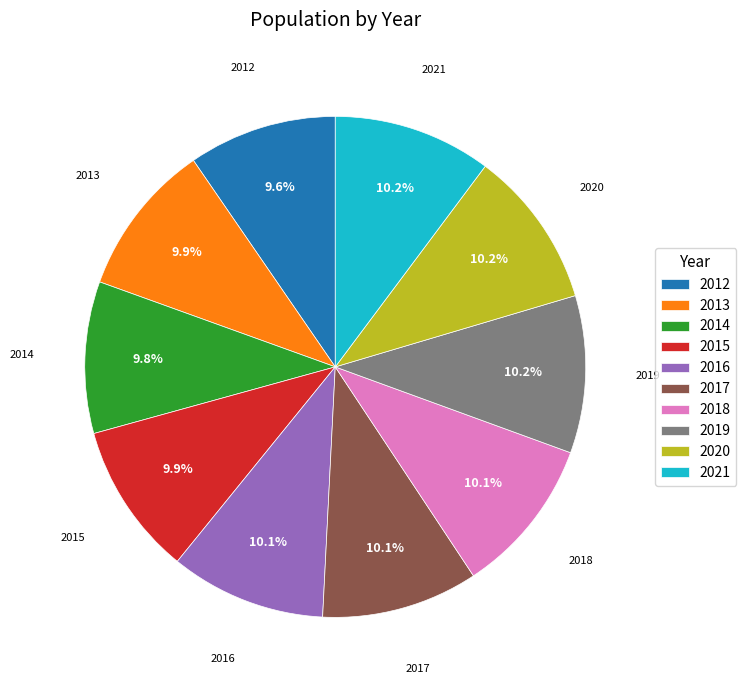

To the nearest percent, what is the combined percentage of 2019 and 2017?

20%